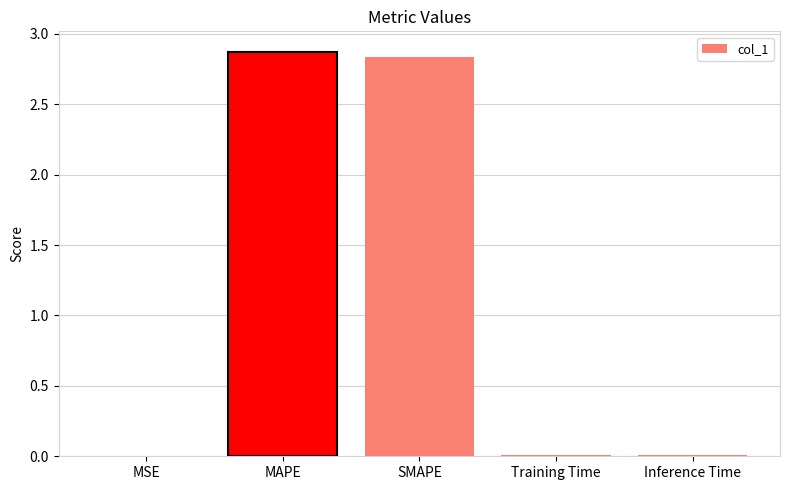

What is the greatest value displayed?

2.9